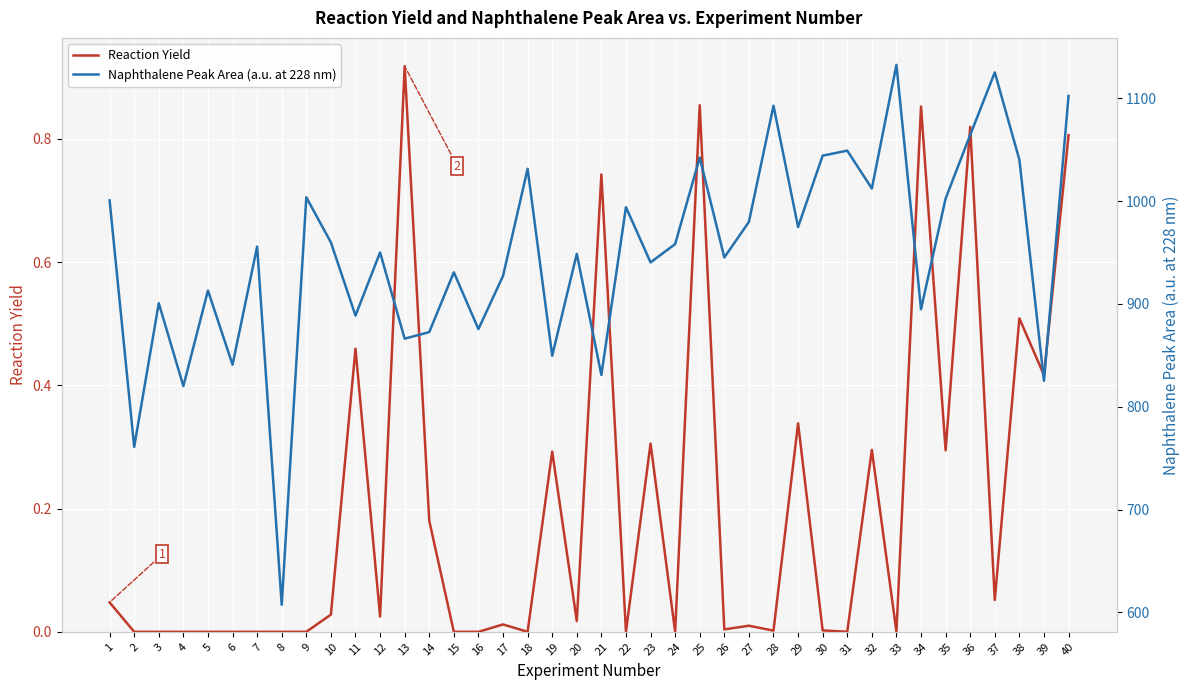

What is the difference between the Reaction Yield values at 34 and 16?

0.9